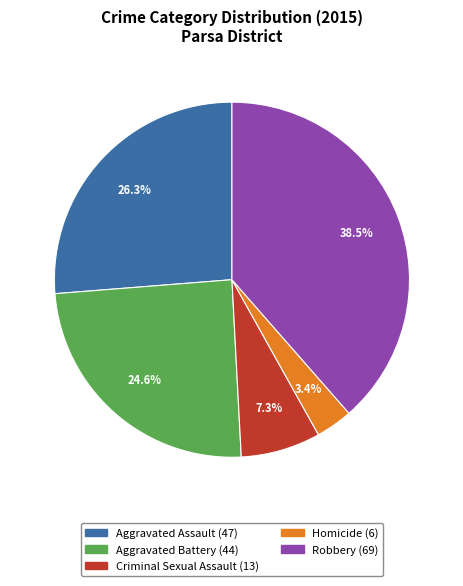

What is the smallest slice in the pie chart?

Homicide